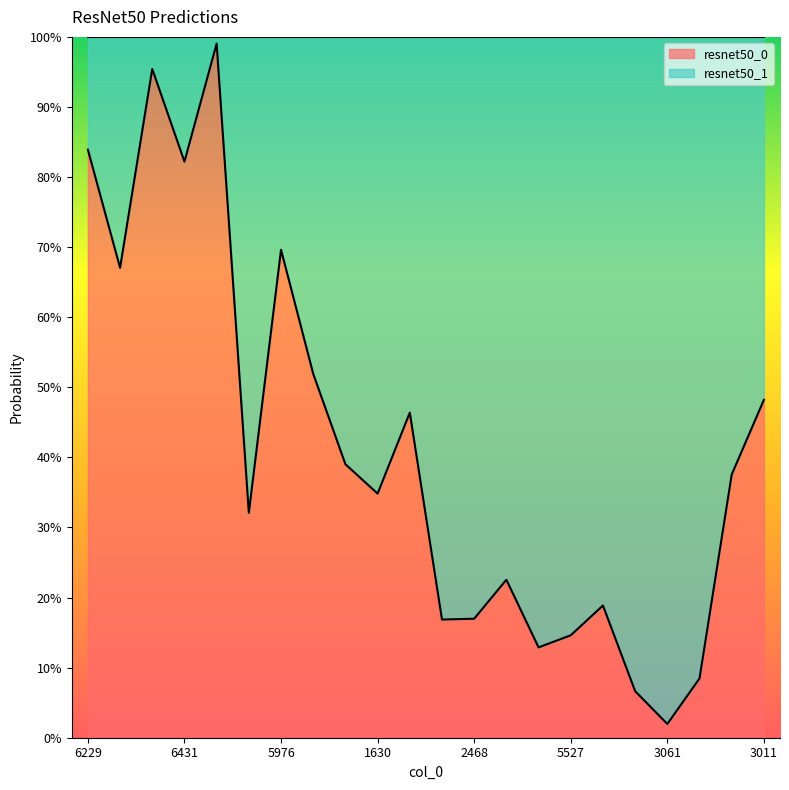

What is the difference between the maximum and second lowest values?

0.9